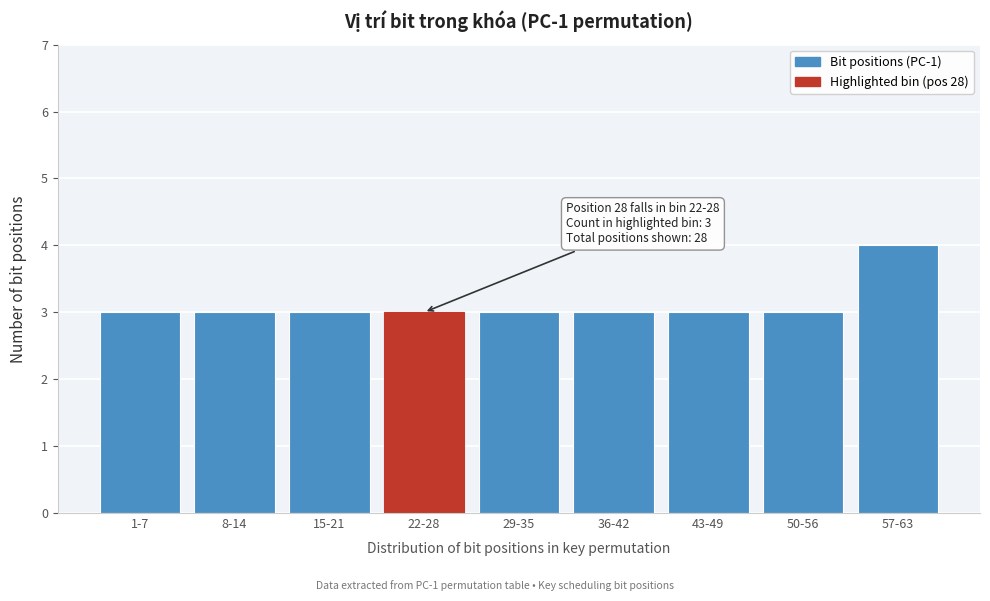

Reading left to right, what are all the values shown in this chart?

1-7=3	8-14=3	15-21=3	22-28=3	29-35=3	36-42=3	43-49=3	50-56=3	57-63=4